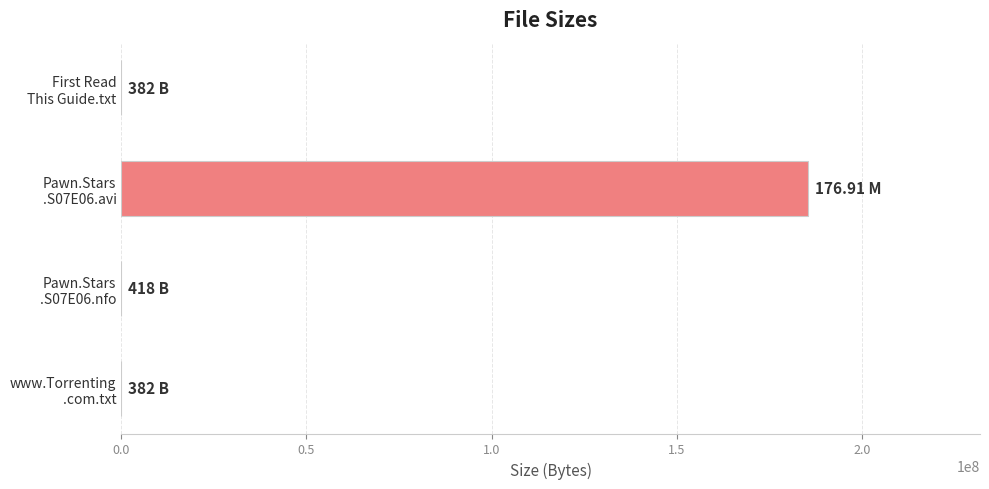

What is the sum of all values?

185504762.2